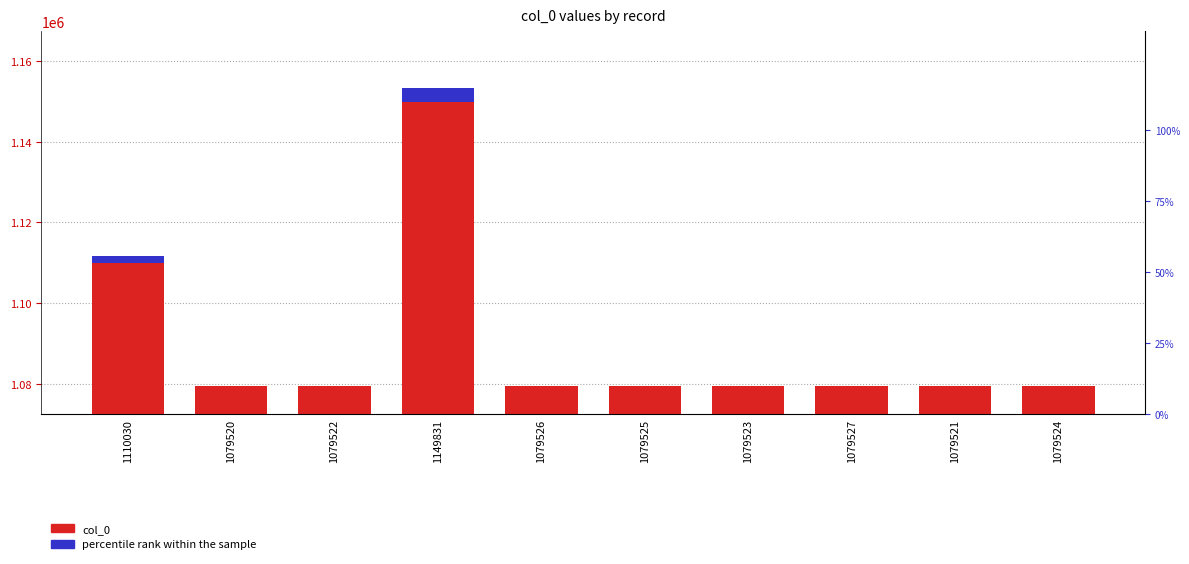

What is the sum of the percentile rank within the sample values at 1079520 and 1079521?

0.1